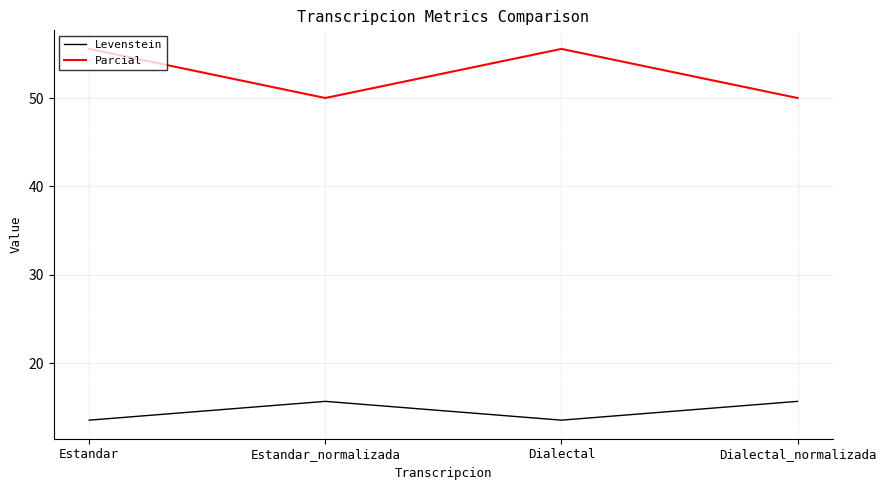

What is the highest value of the Levenstein series?

15.7